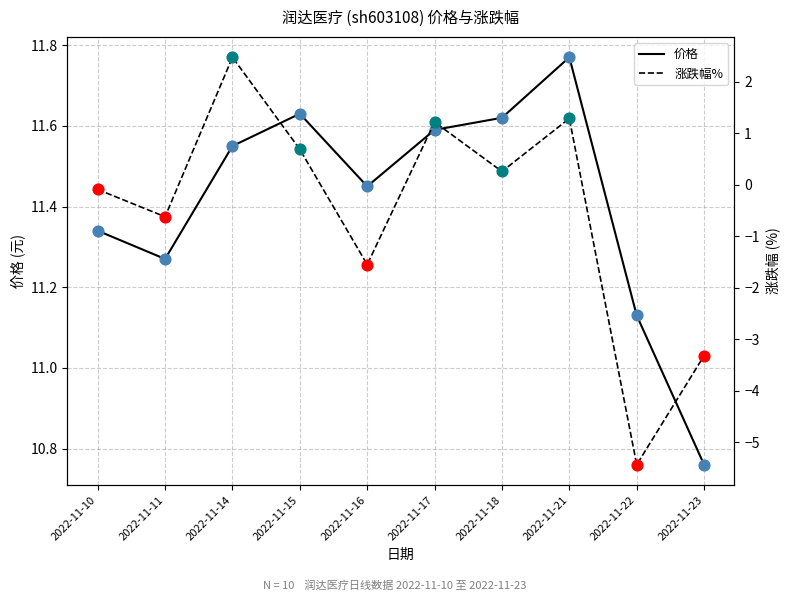

What is the total value across all series at 2022-11-17?

12.8